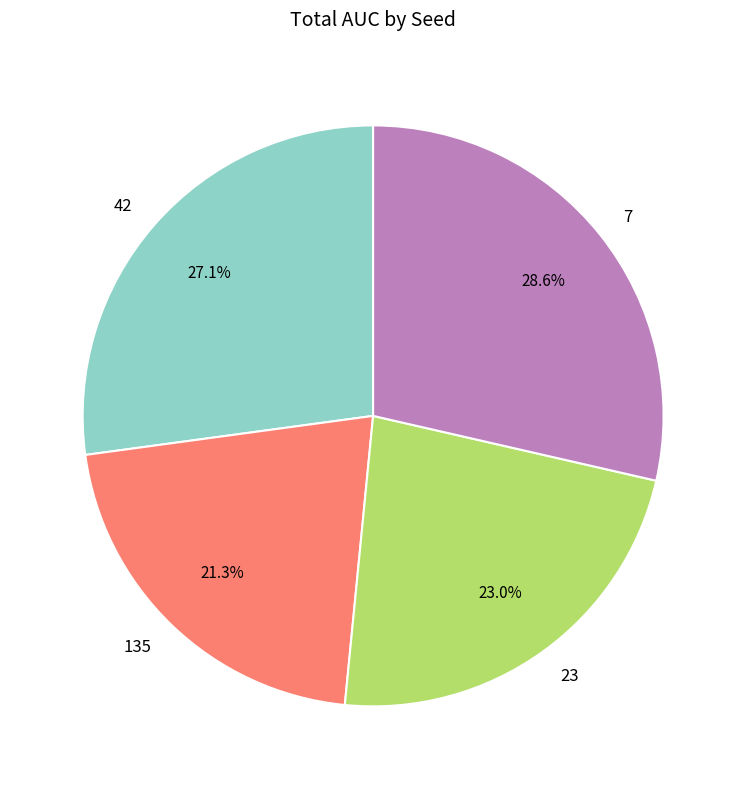

How many segments does this pie chart have?

4